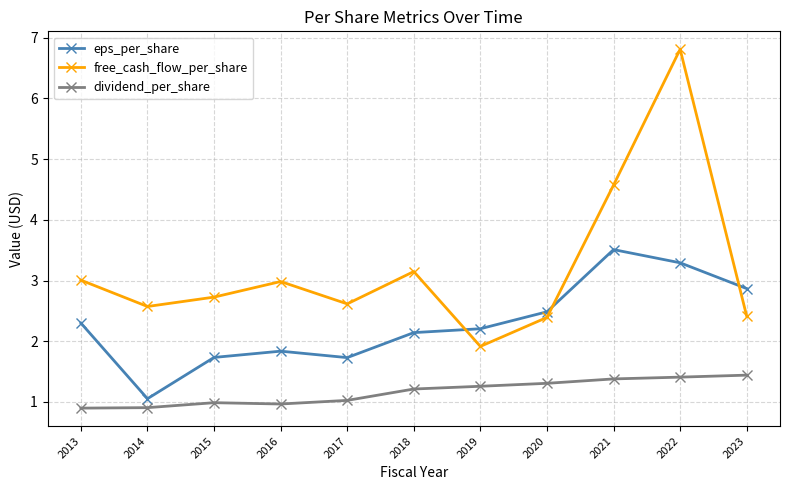

In free_cash_flow_per_share, how many points are higher than both neighbors (excluding endpoints)?

3